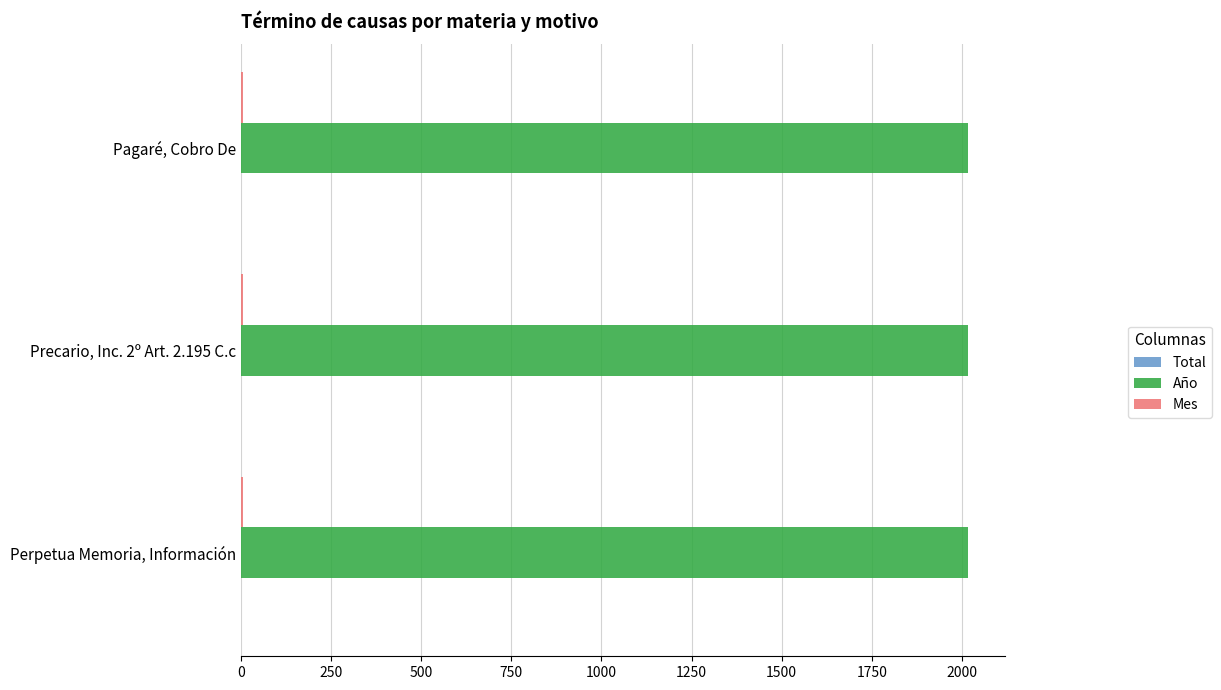

The value of Año at Pagaré, Cobro De is 2018. True or false?

True